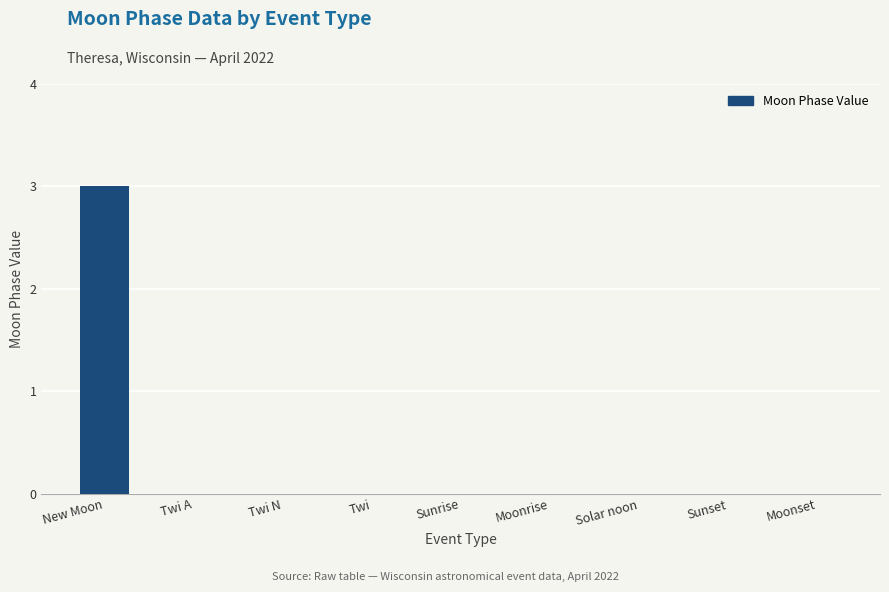

What is the change in value from New Moon to Sunrise?

-3